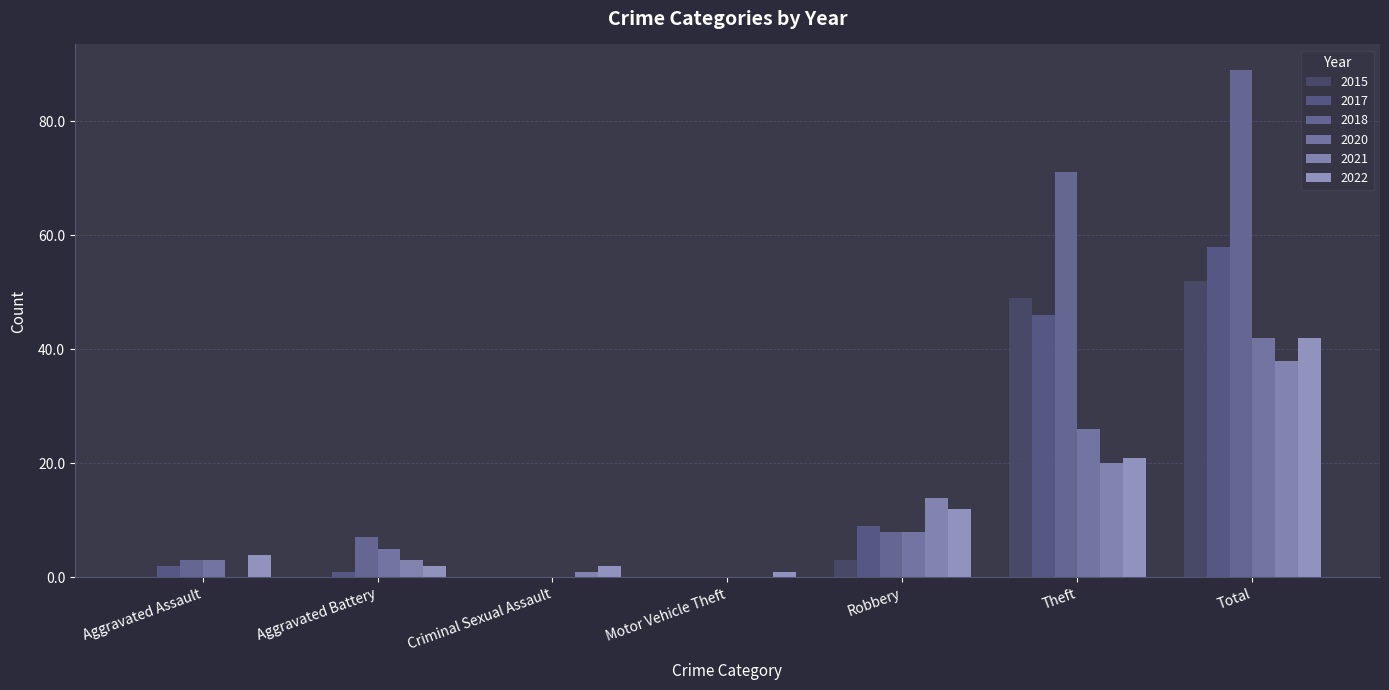

Is the value of 2017 at Total greater than the value of 2022 at Aggravated Battery?

Yes